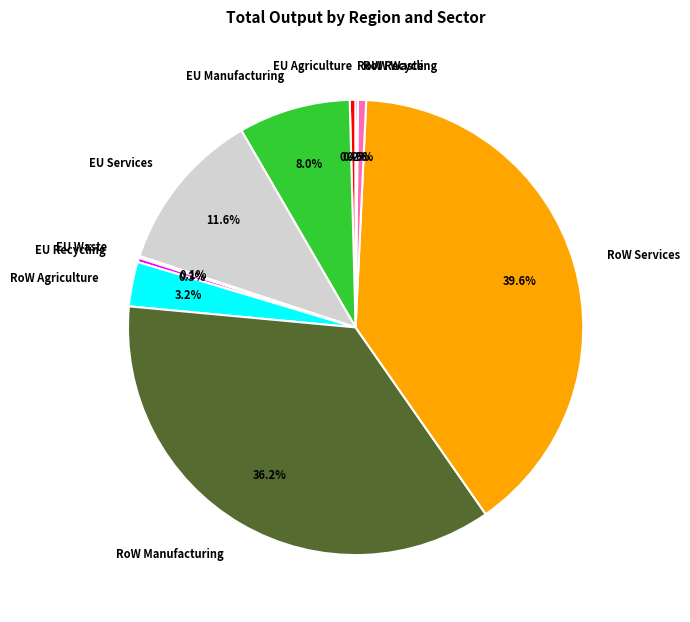

Is the sum of RoW Manufacturing and RoW Waste greater than half?

No